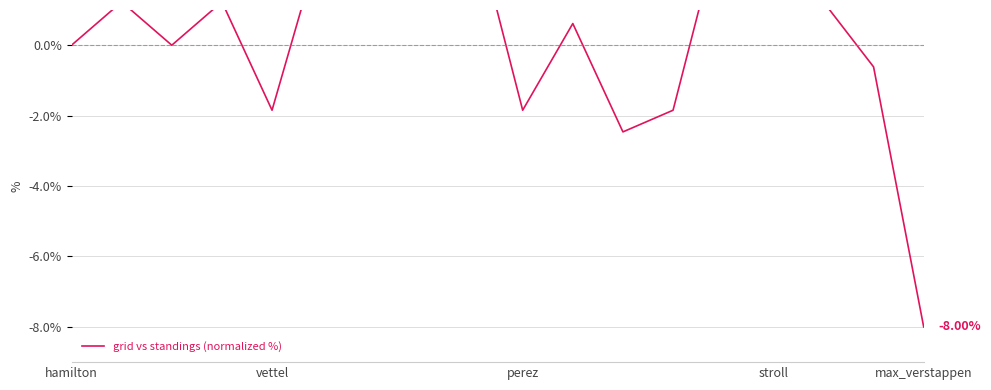

How many lines are shown in the chart?

1